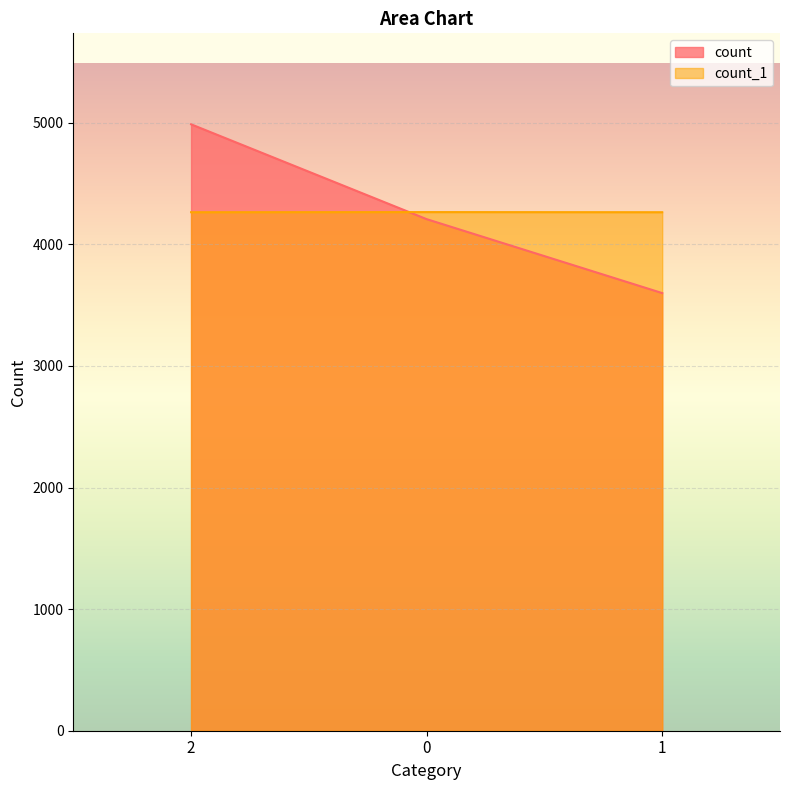

What is the average value of the count_1 series?

4264